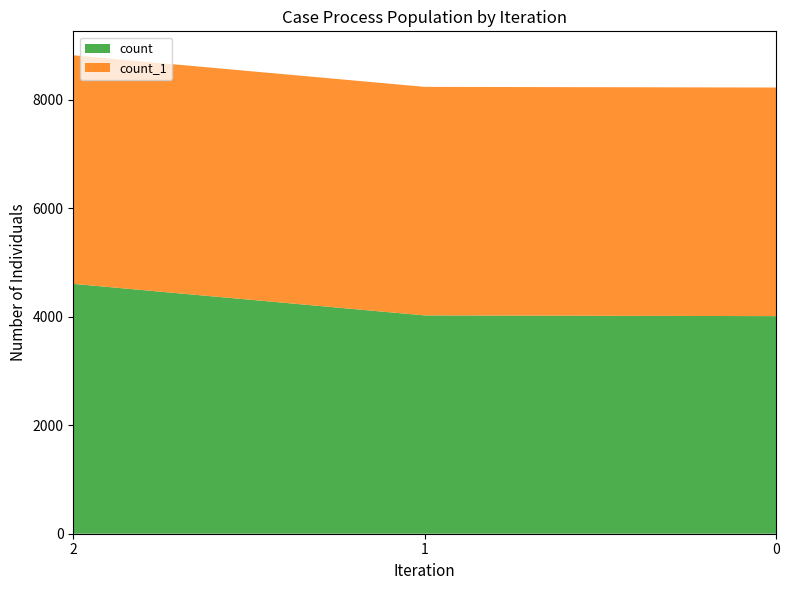

Reading left to right, transcribe all the data shown in this chart.

count: 2=4607	1=4025	0=4012
count_1: 2=4215	1=4214	0=4215